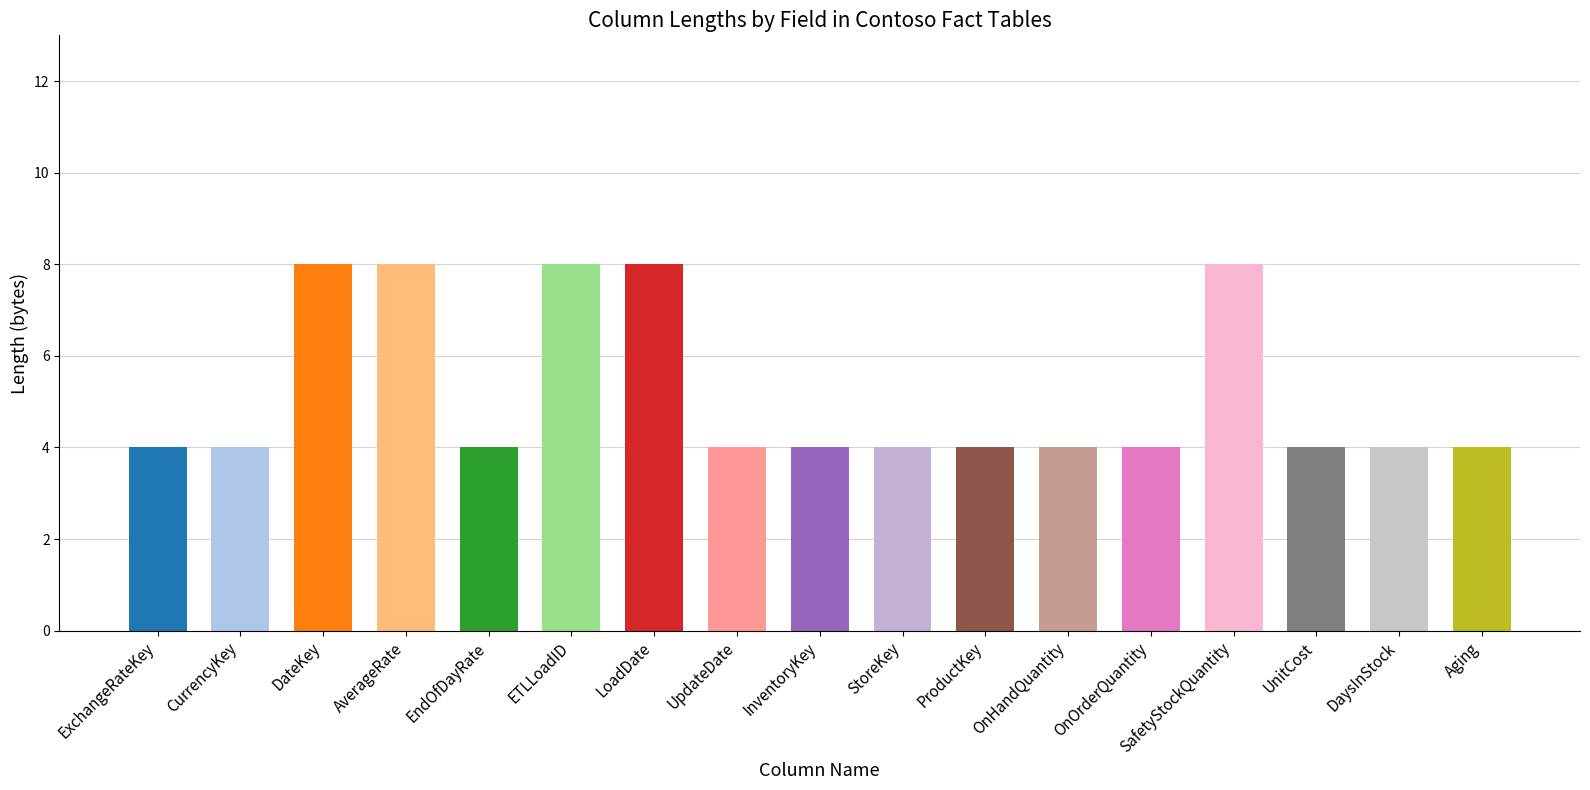

The value at ETLLoadID is 14. True or false?

False